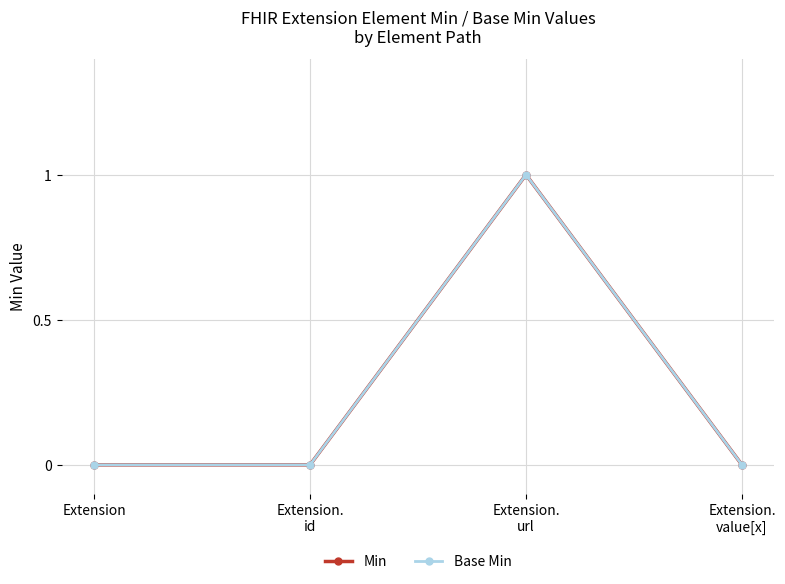

Rank the series at Extension.
id from lowest to highest value.

Min, Base Min